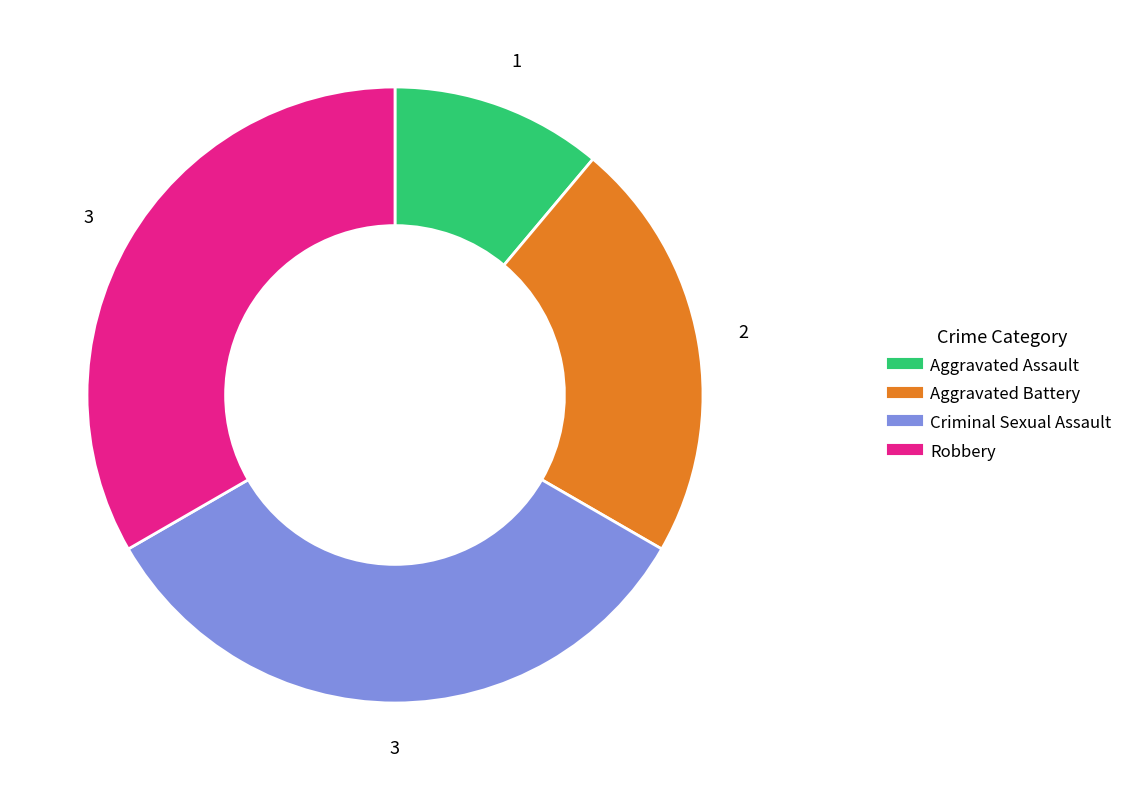

What is the smallest slice in the pie chart?

Aggravated Assault